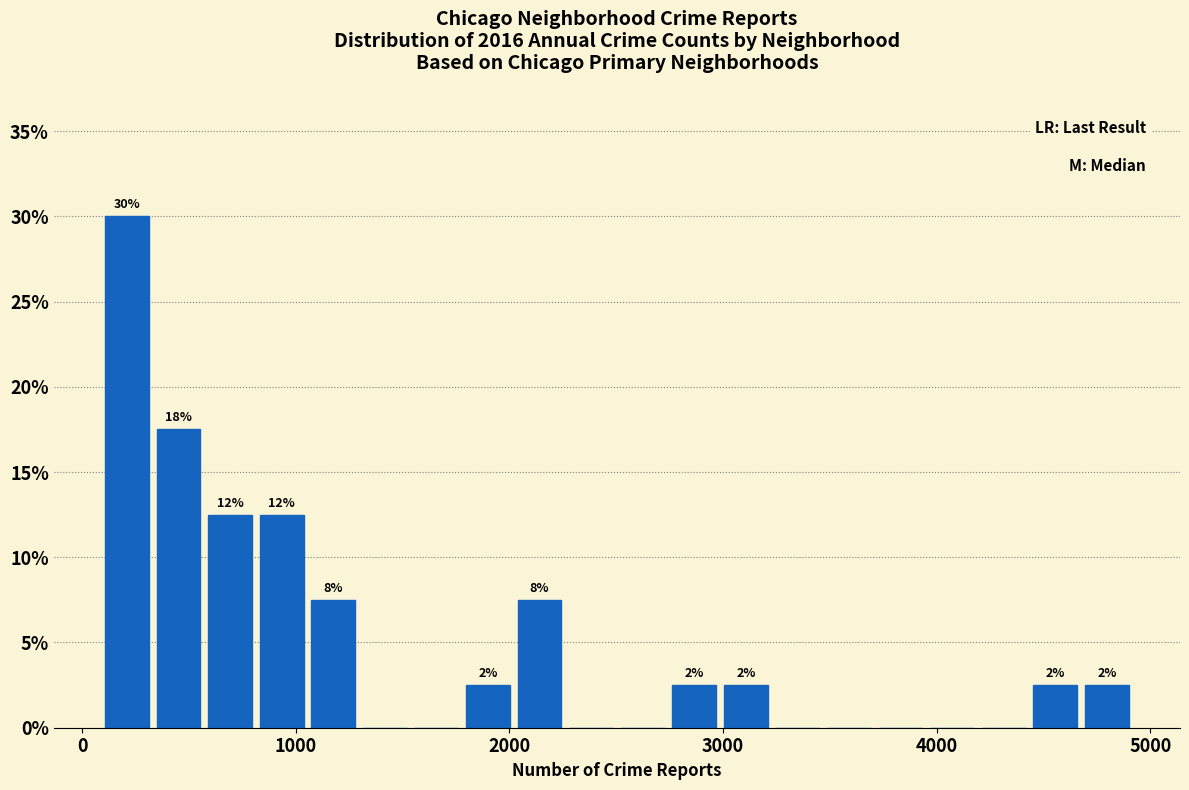

Read against the x-axis, roughly where is the centre of the tallest bar?

200